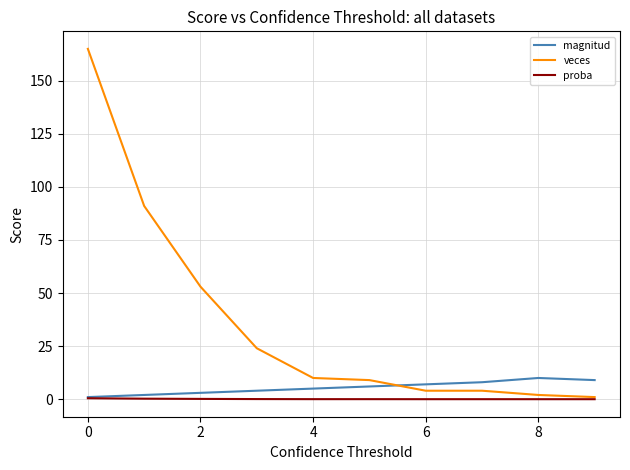

Which series has the largest total across all categories?

veces